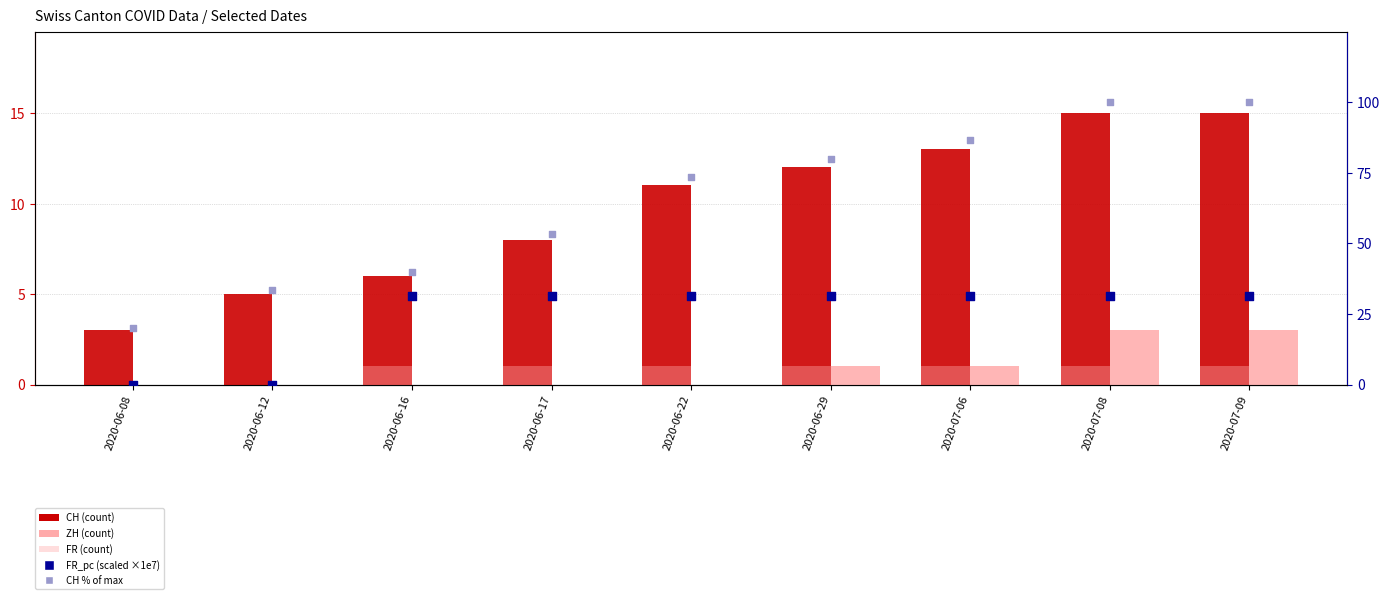

What is the total value across all series at 2020-07-08?

150.4